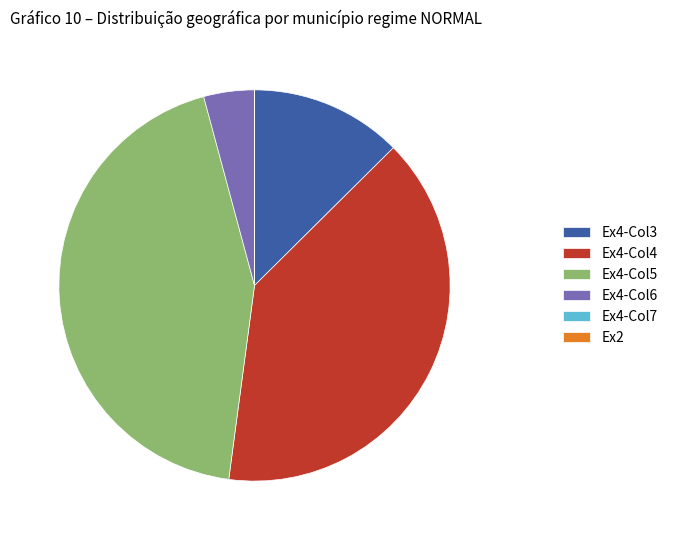

Which has a higher value, Ex4-Col3 or Ex4-Col5?

Ex4-Col5